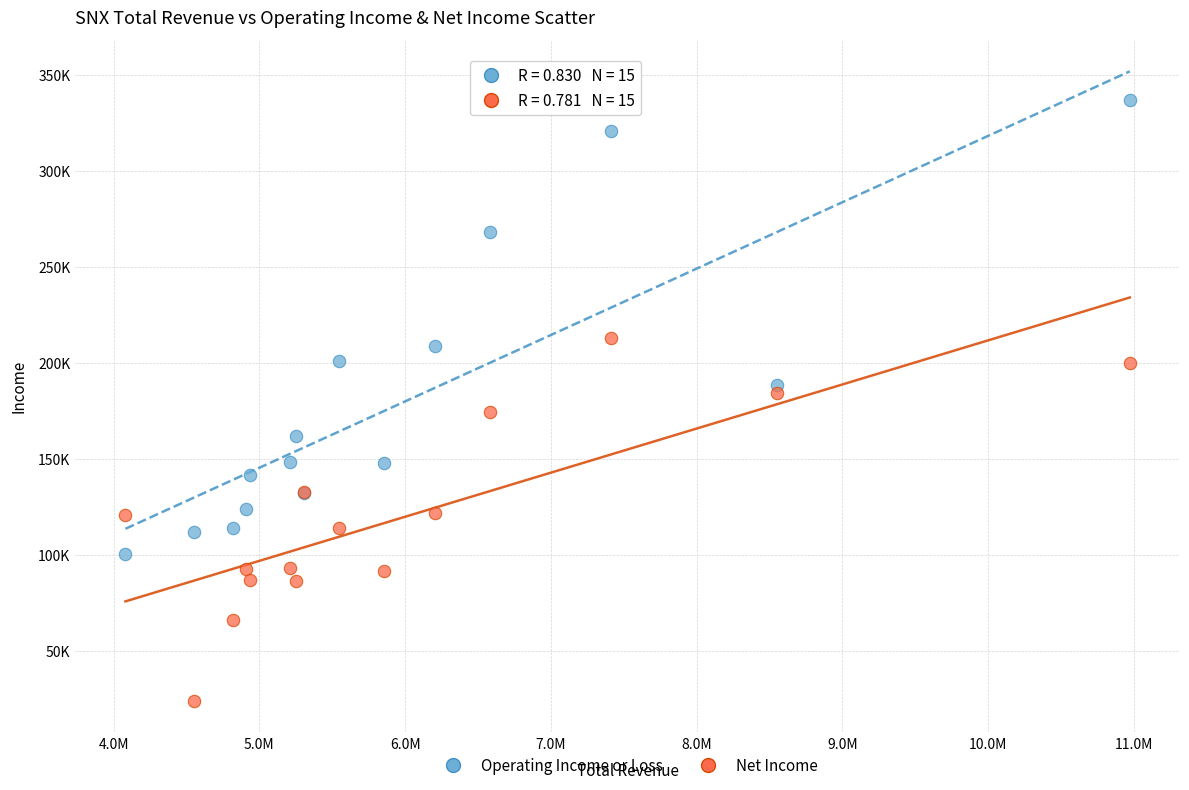

Which series has the widest spread of Y values?

Operating Income or Loss